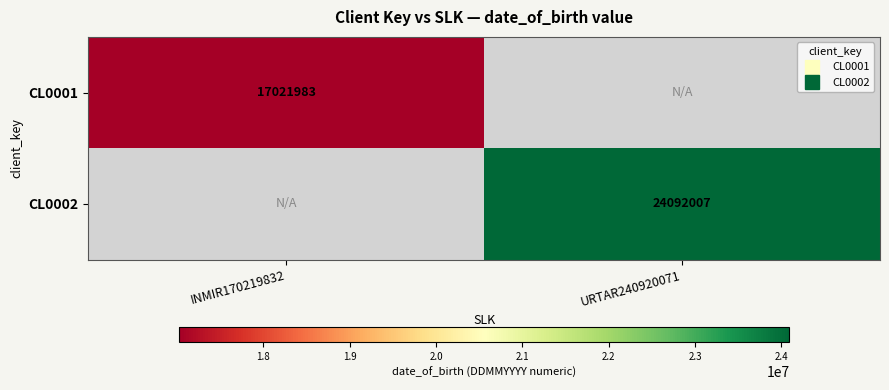

Which series has the largest total across all categories?

CL0002